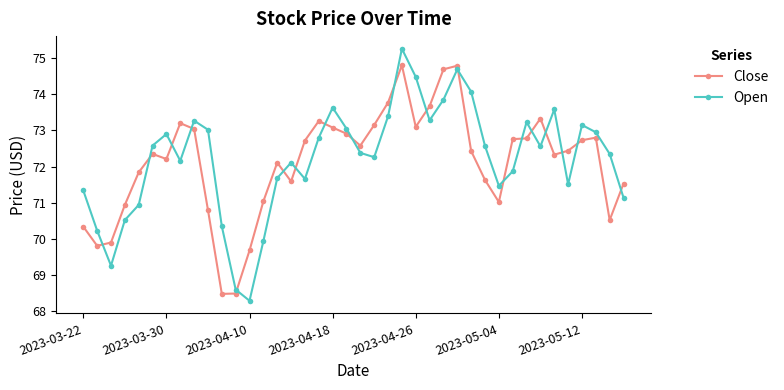

What is the lowest value of the Open series?

68.3